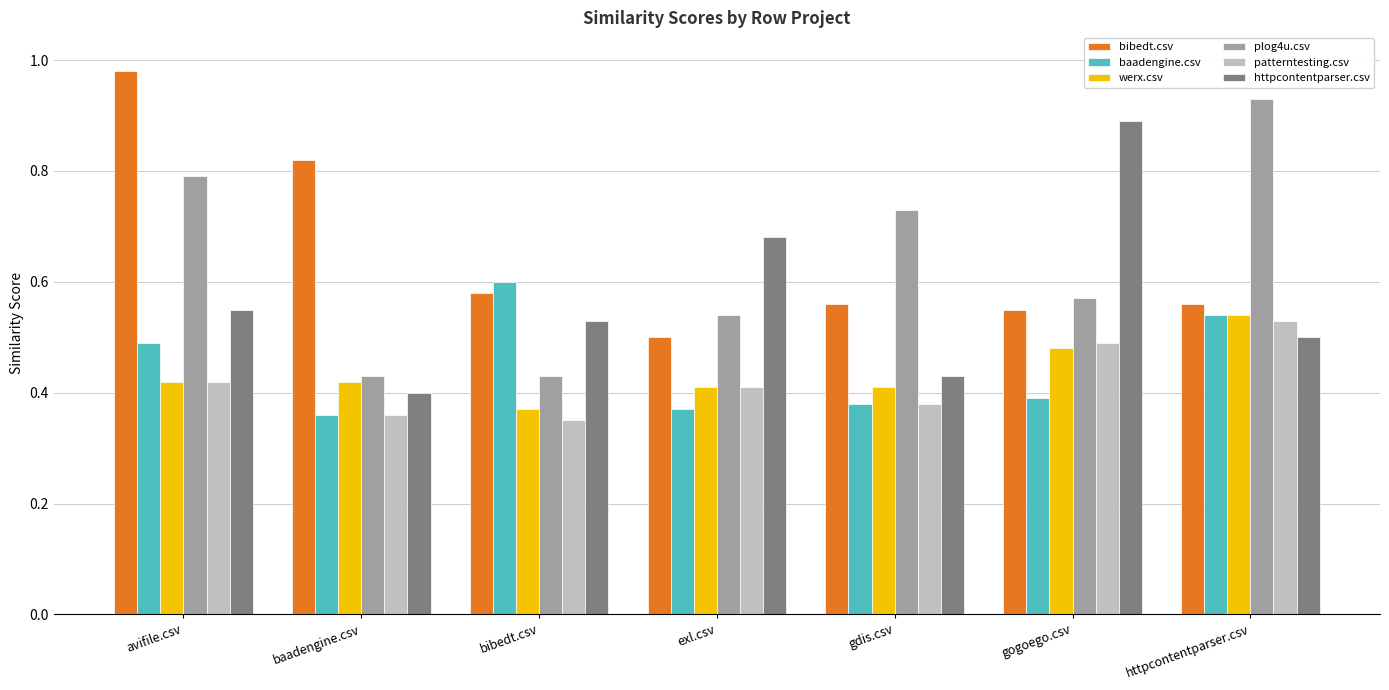

How many bars are there in each group?

6